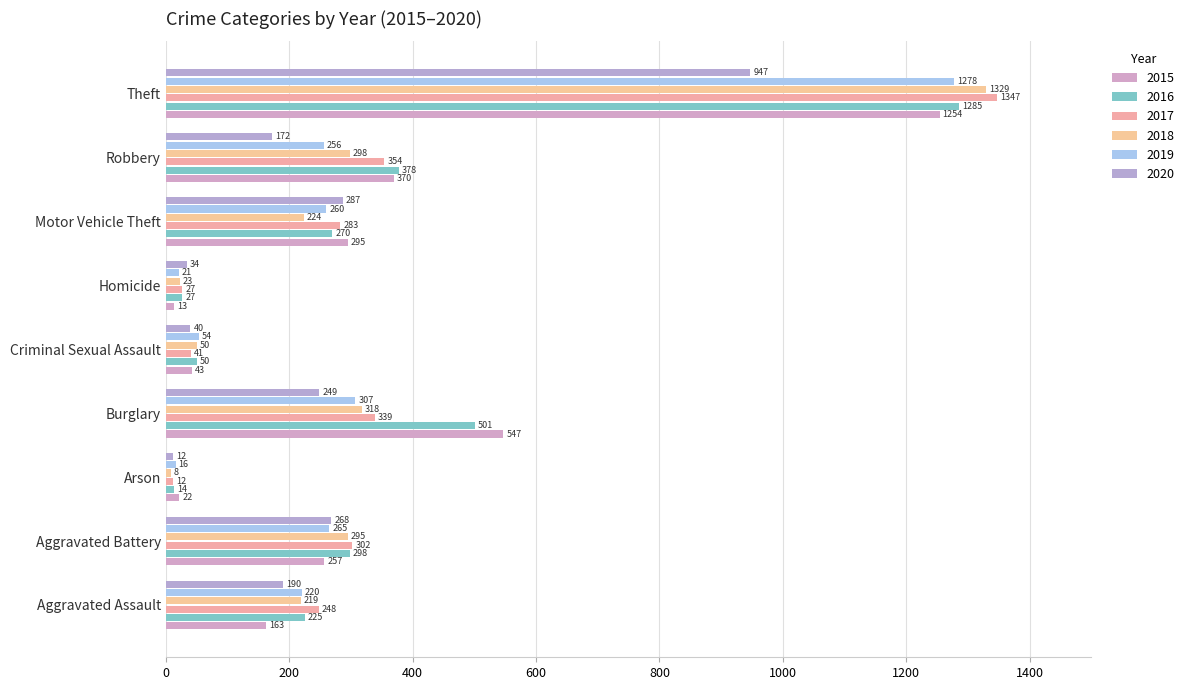

How many categories are shown in the chart?

9